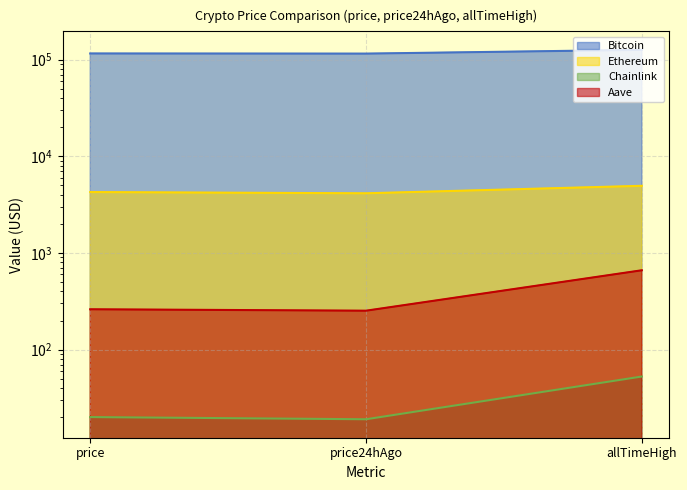

At which category is the sum across all series the highest?

allTimeHigh